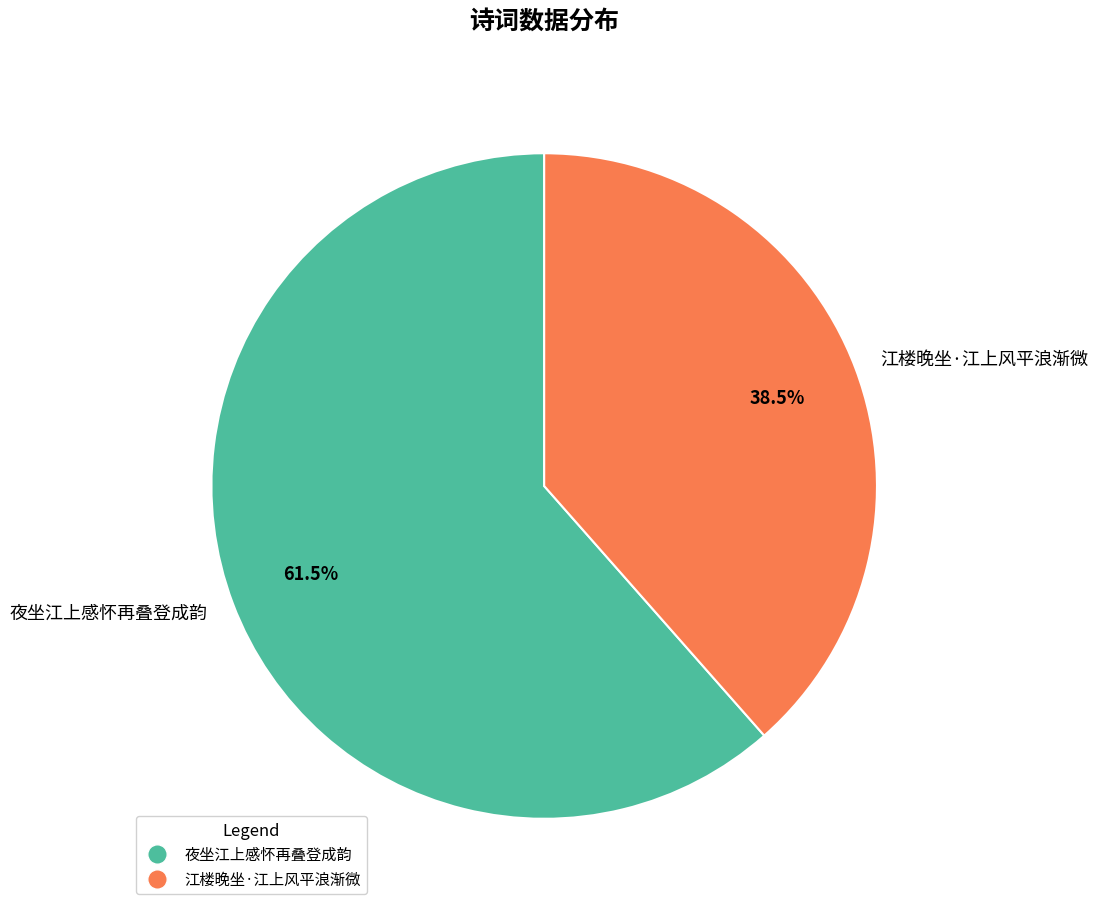

To the nearest percent, what is the average slice percentage?

50%